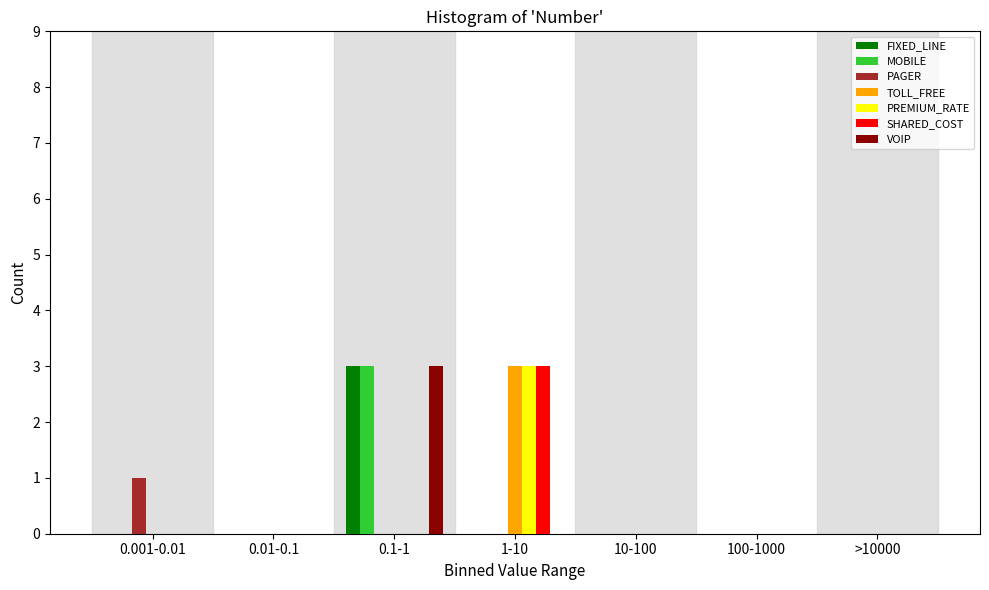

Is the value of SHARED_COST at >10000 greater than the value of VOIP at 0.1-1?

No